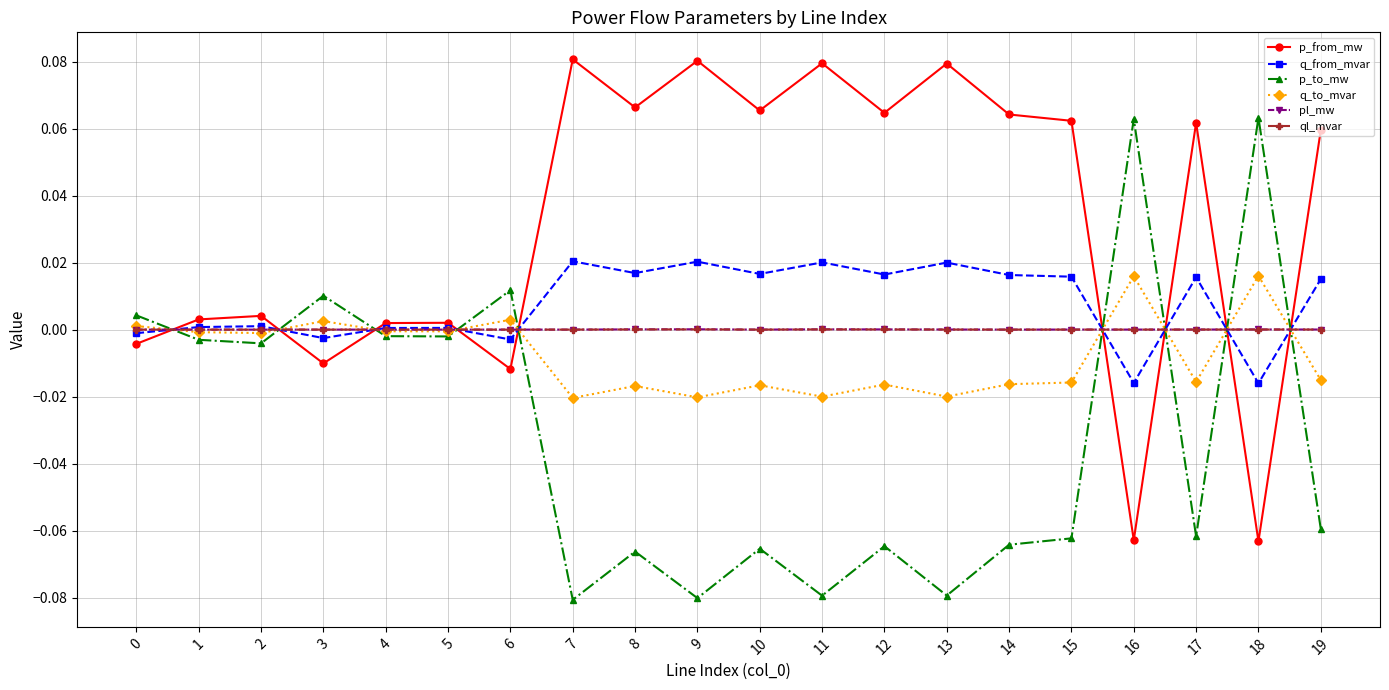

How many lines are shown in the chart?

6